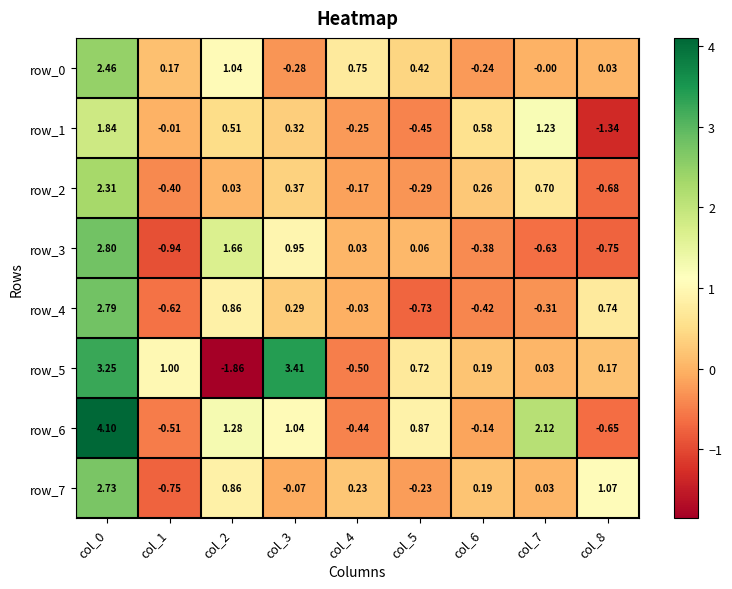

What is the minimum value shown in the chart?

-1.9